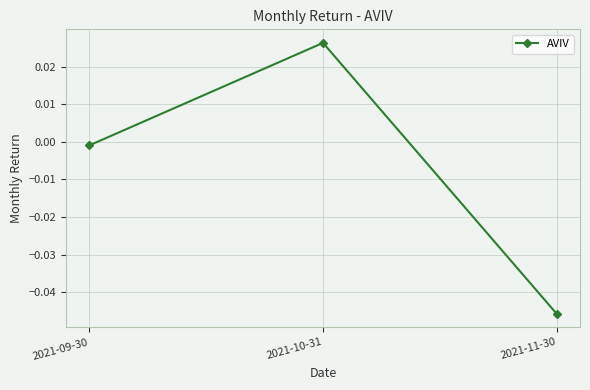

Where does the data first go above 0?

2021-10-31